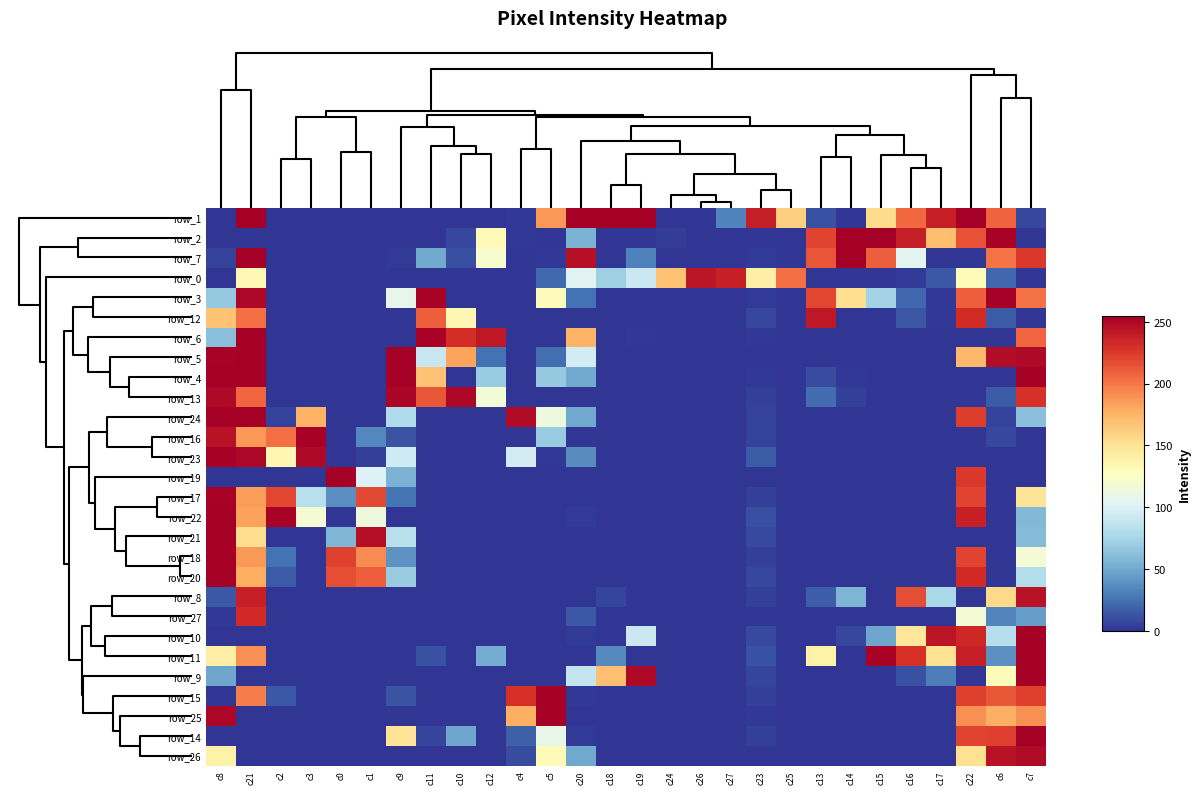

At which category is the sum across all series the highest?

c21